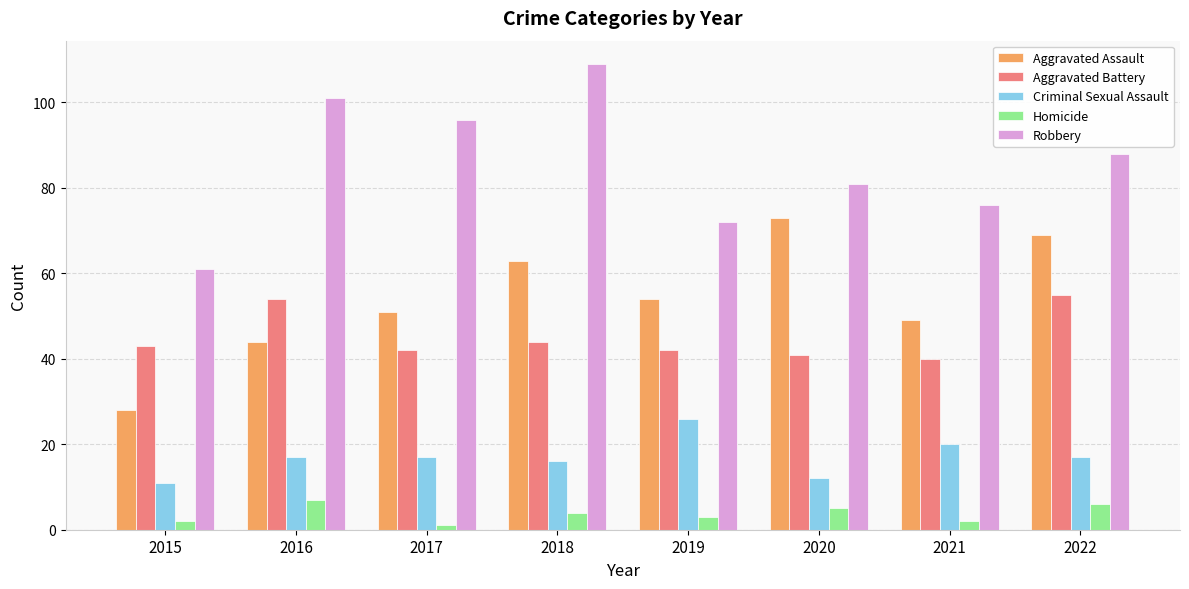

What is the difference between the second highest and second lowest values in the Homicide series?

4